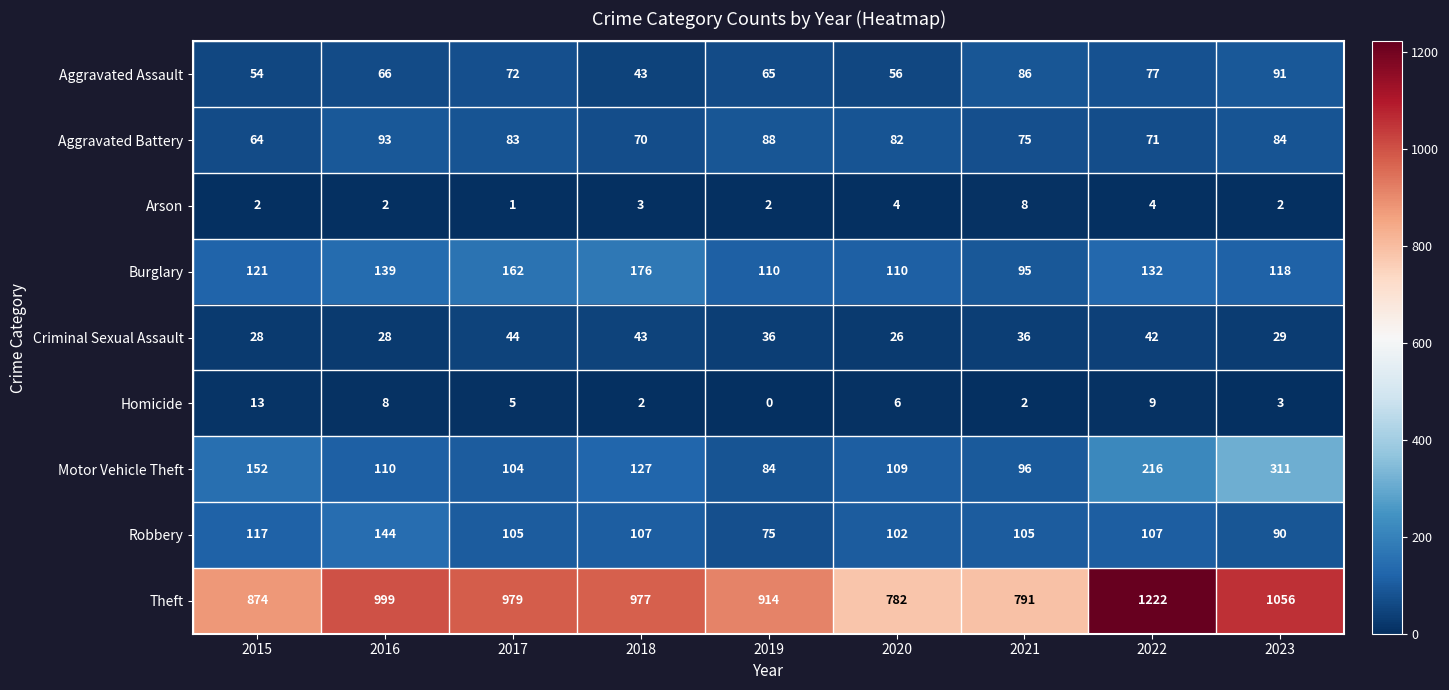

What is the difference between the Arson values at 2021 and 2022?

4